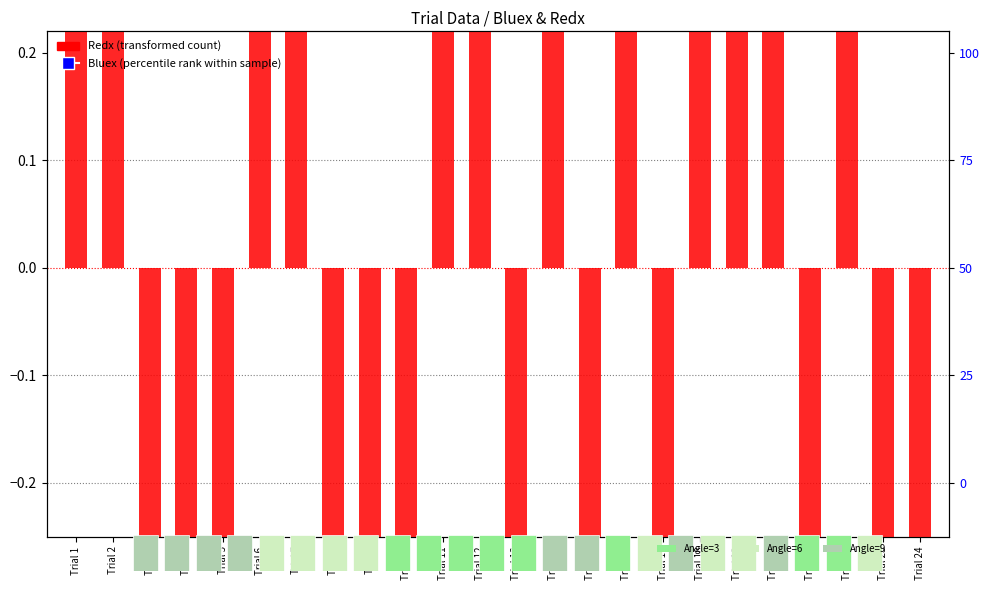

What are all the series names shown in the legend?

Redx (transformed count), Bluex (percentile rank within sample)